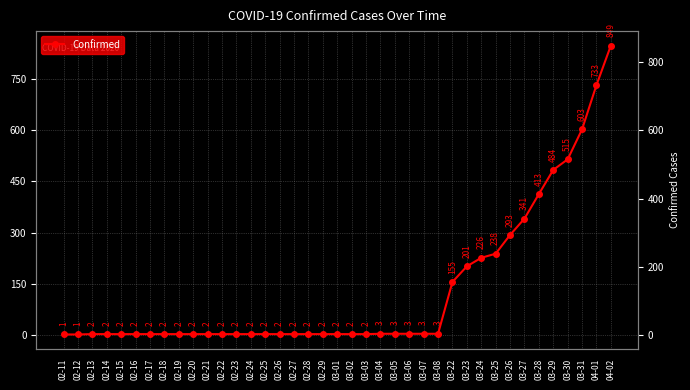

How many series are shown in this chart?

1